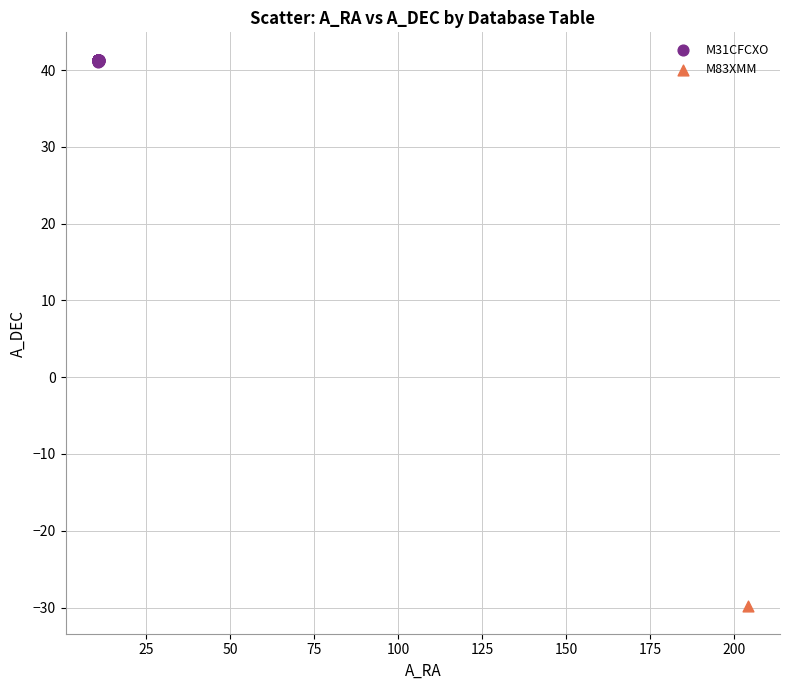

What are all the series names shown in the legend?

M31CFCXO, M83XMM